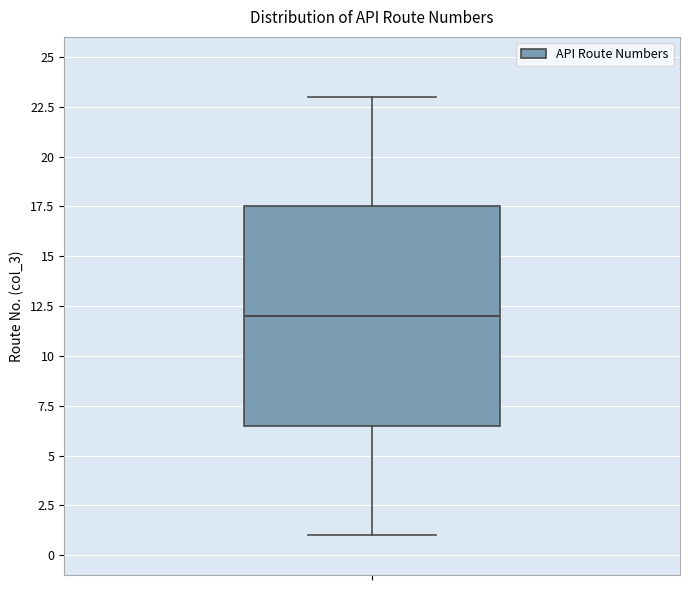

Where is the upper edge of the box on the y-axis? The values are not printed on the chart, so give them approximately, as read against the axis.

17.5